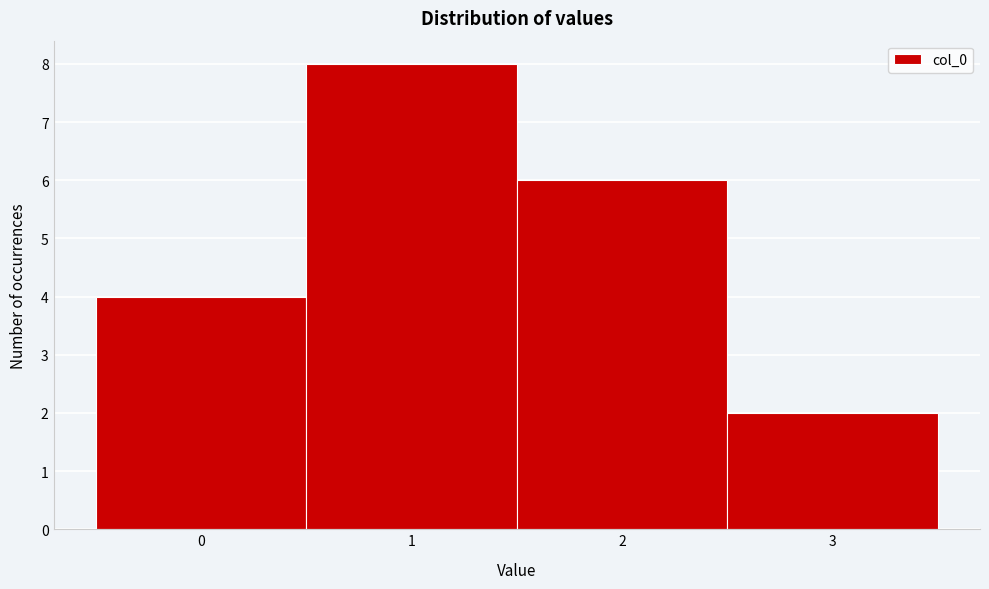

Reading left to right, list every bar in this chart as the range it spans on the x-axis followed by its height. The values are not printed on the chart, so give them approximately, as read against the axis.

-0.5 to 0.5: 4
0.5 to 1.5: 8
1.5 to 2.5: 6
2.5 to 3.5: 2